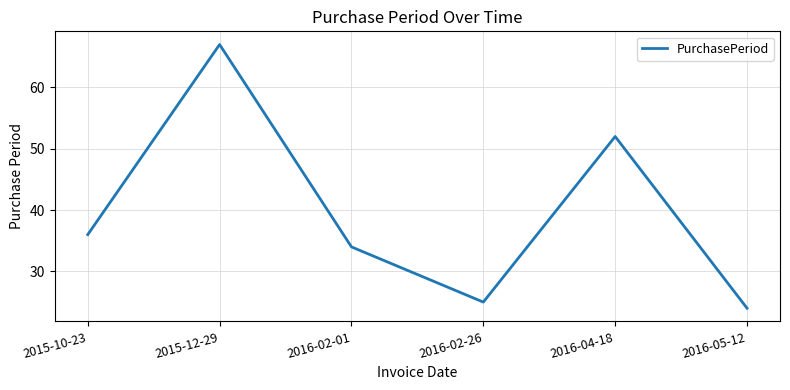

Is it true that the value at 2016-04-18 is 52?

True